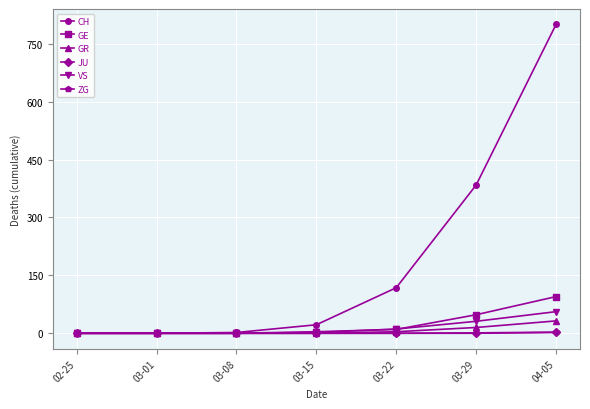

What value does the CH series have at 03-22, to the nearest 100?

100